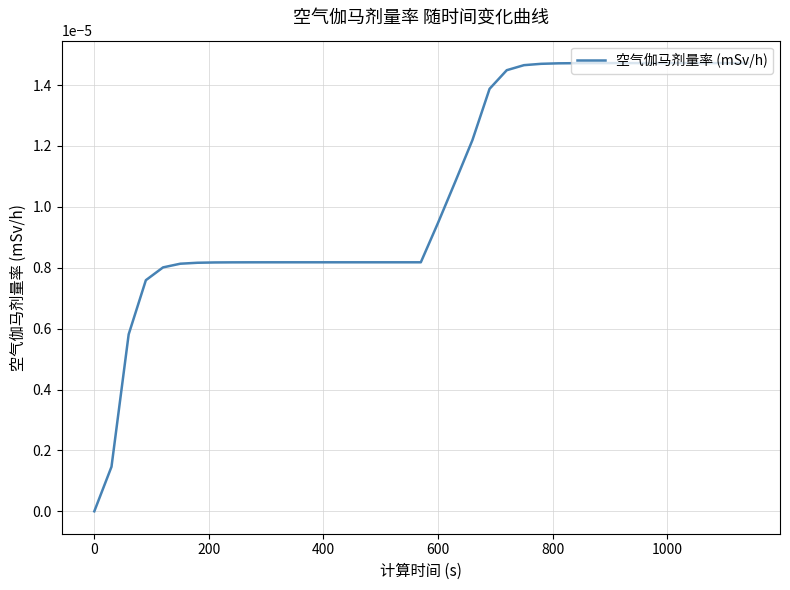

Is this an area chart (filled region under the line)?

No